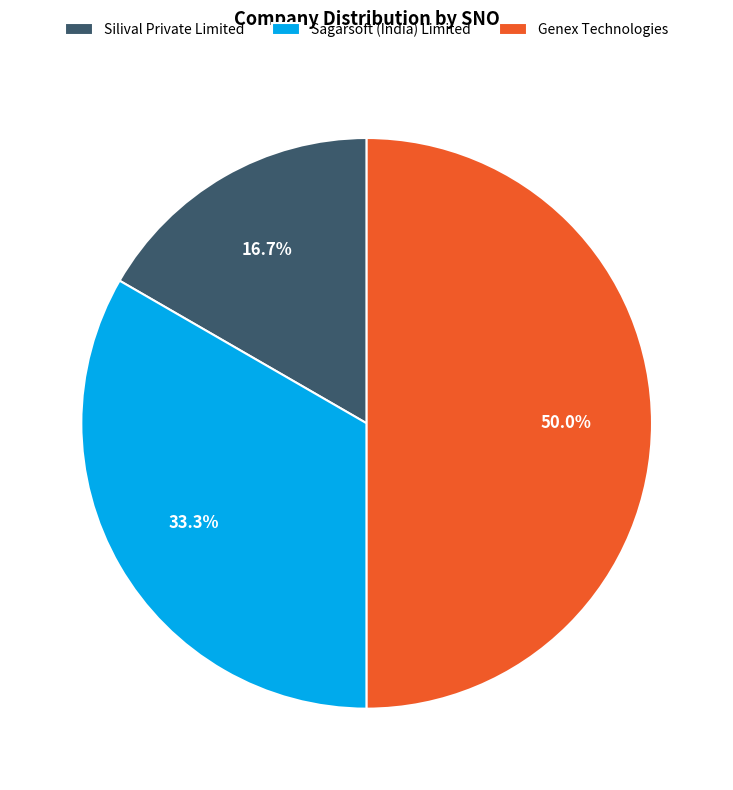

Is Silival Private Limited the majority of the pie?

No